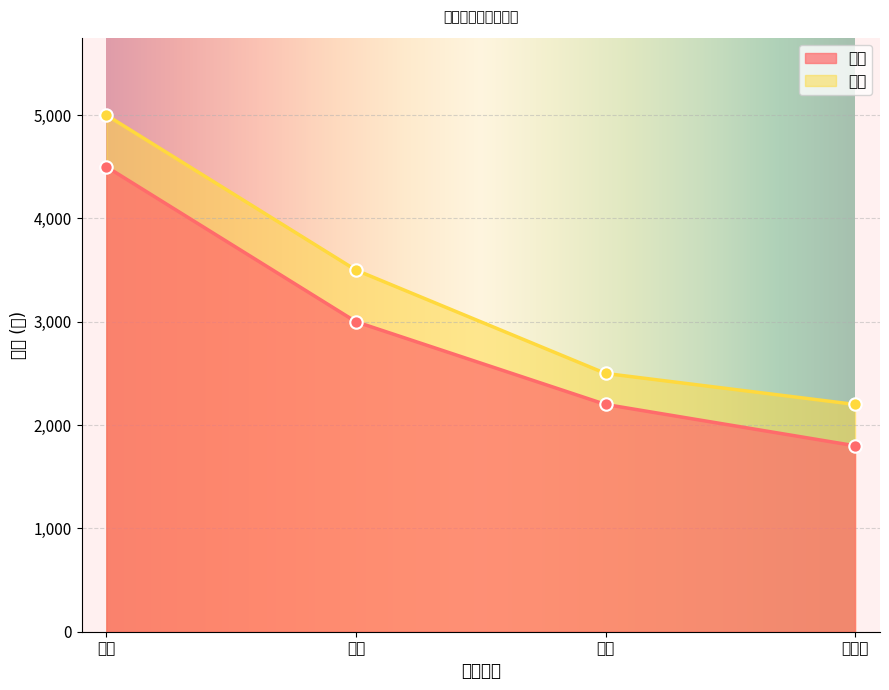

At which category is the sum across all series the highest?

空调